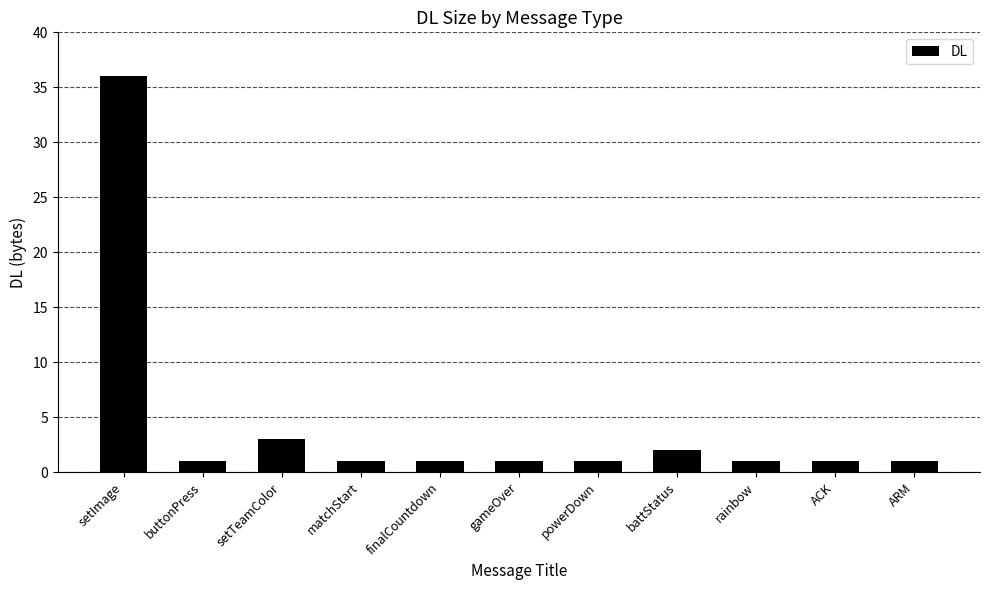

Which has a higher value, rainbow or setImage?

setImage